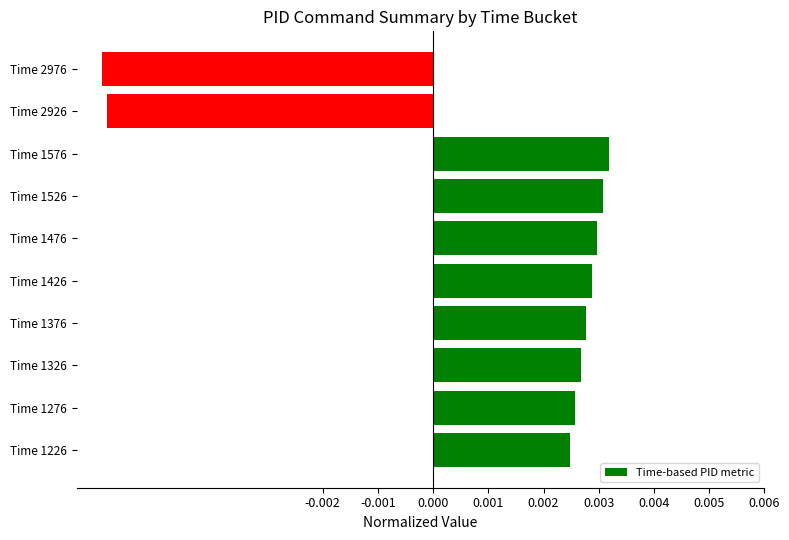

Which has a higher value, Time 1576 or Time 1376?

Time 1576